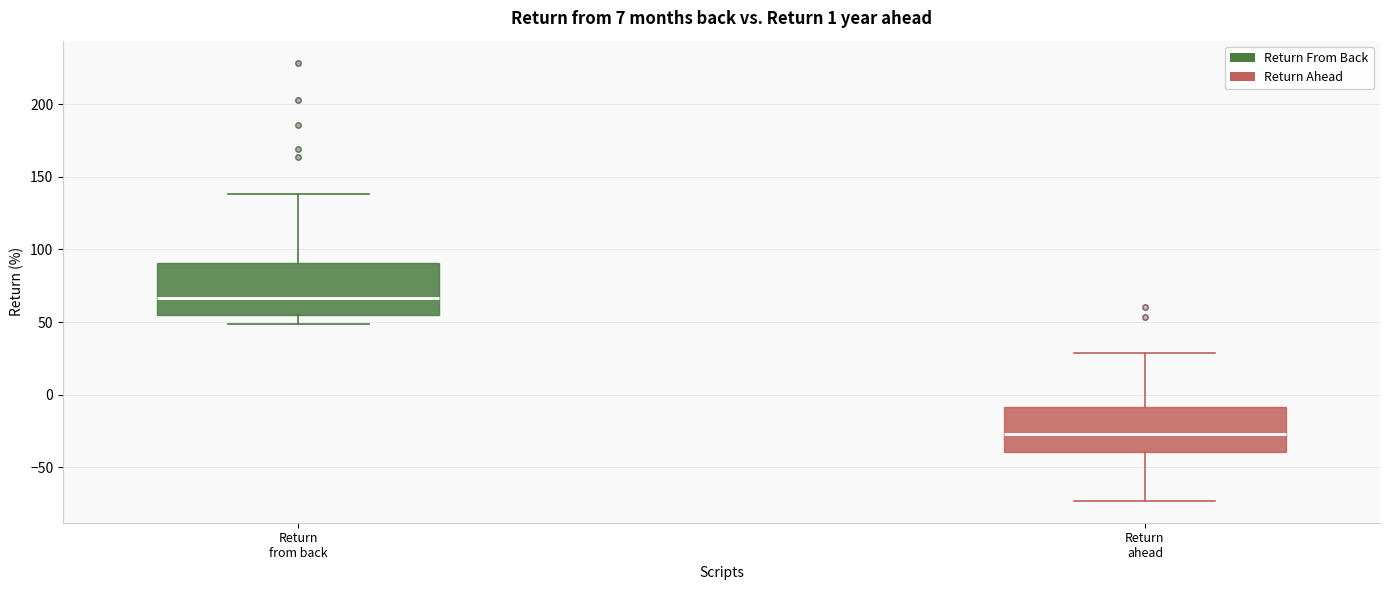

Which box's median line is the lowest?

Return ahead